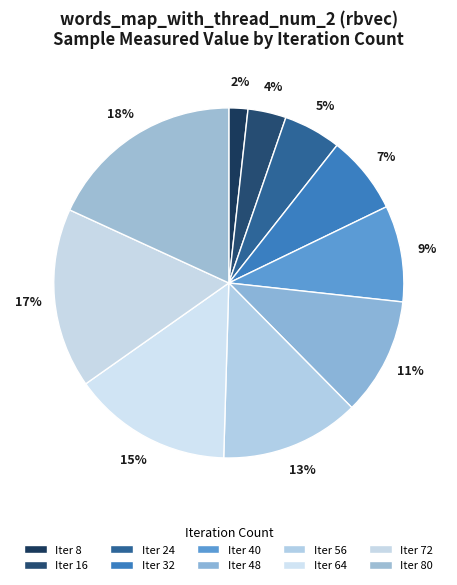

To the nearest percent, what is the difference between the largest and smallest slice percentages?

16%